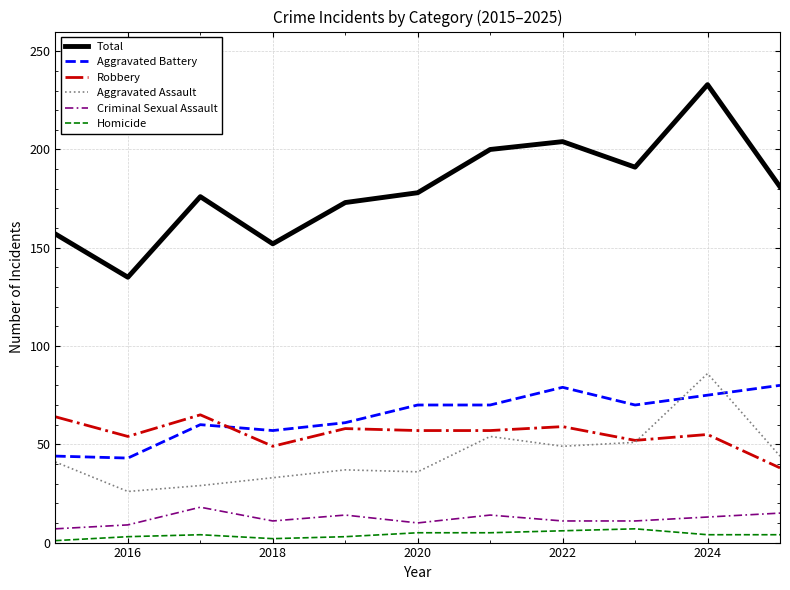

What is the maximum value shown in the chart?

233